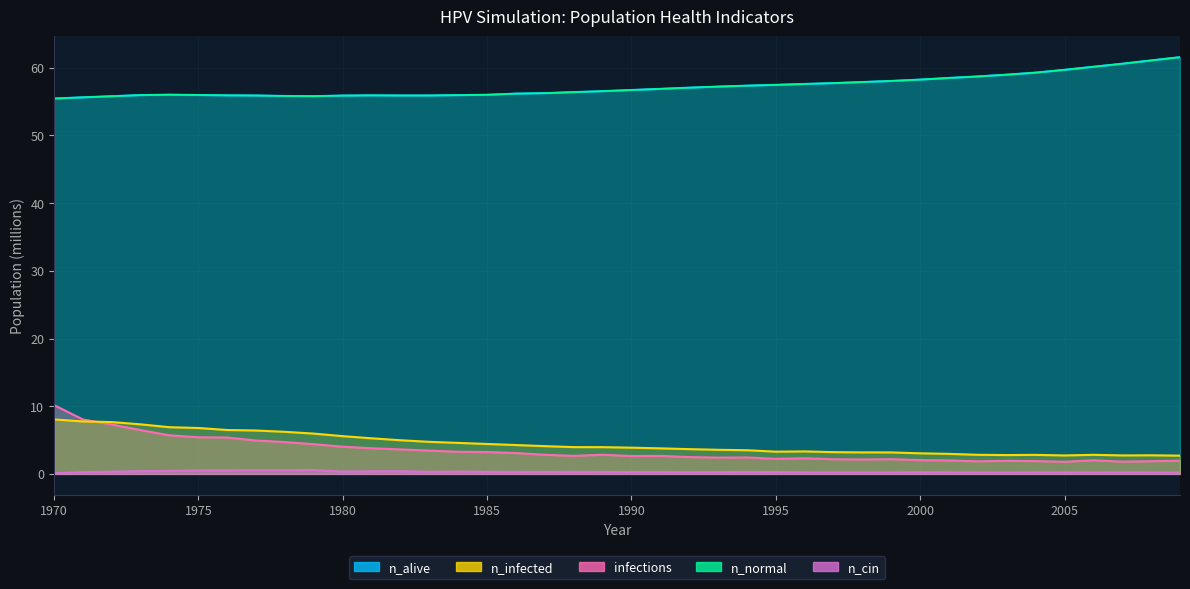

What is the minimum value for infections?

1.8